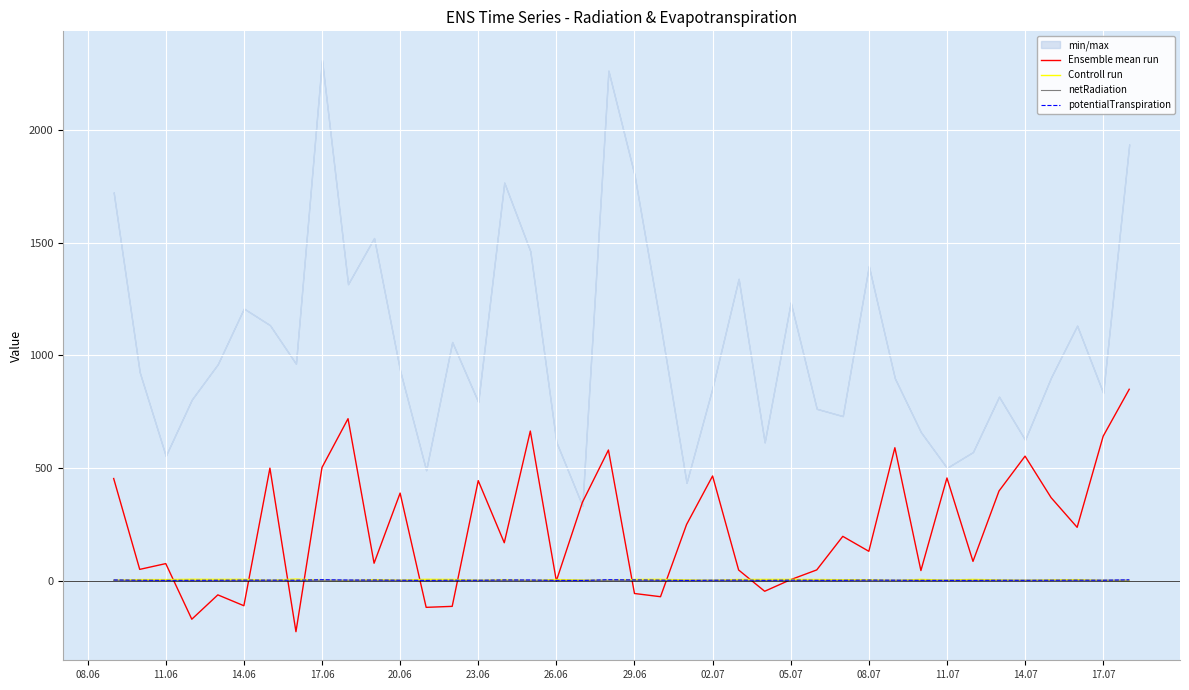

Which series has the largest total across all categories?

Ensemble mean run